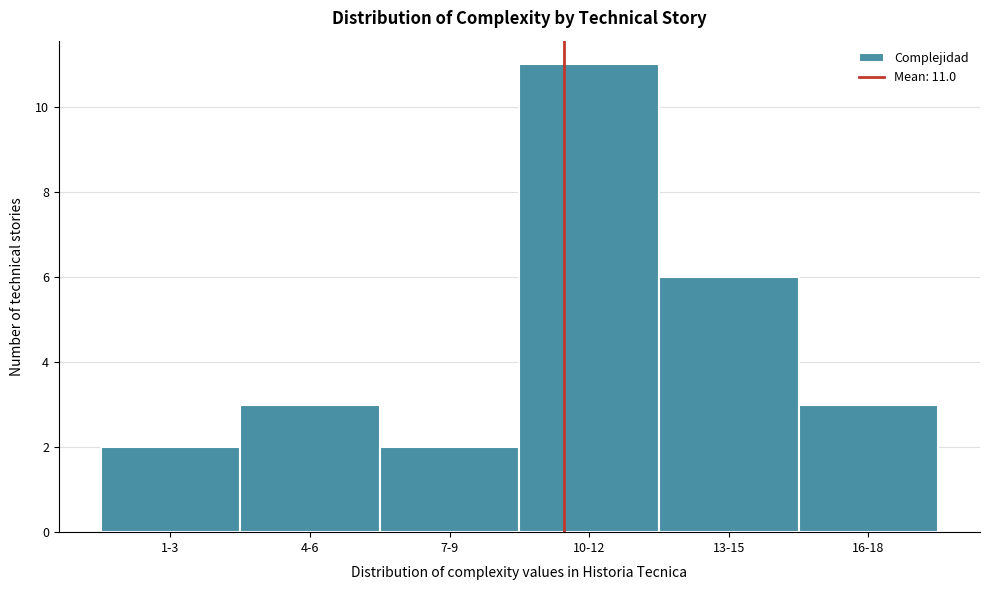

Reading right to left, what are all the values shown in this chart?

16-18=3	13-15=6	10-12=11	7-9=2	4-6=3	1-3=2